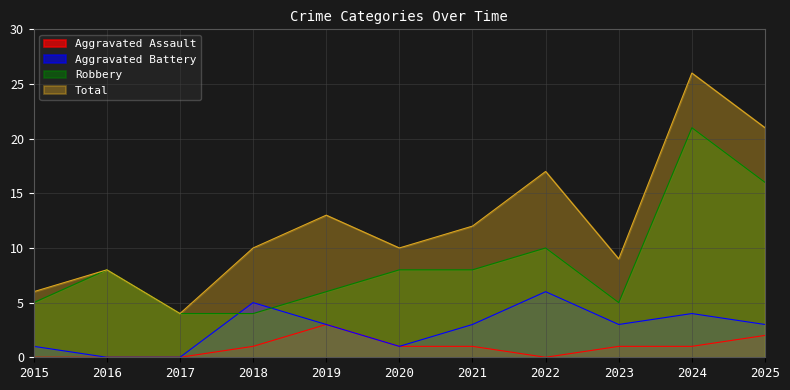

Rank the series by their average value, from highest to lowest.

Total, Robbery, Aggravated Battery, Aggravated Assault